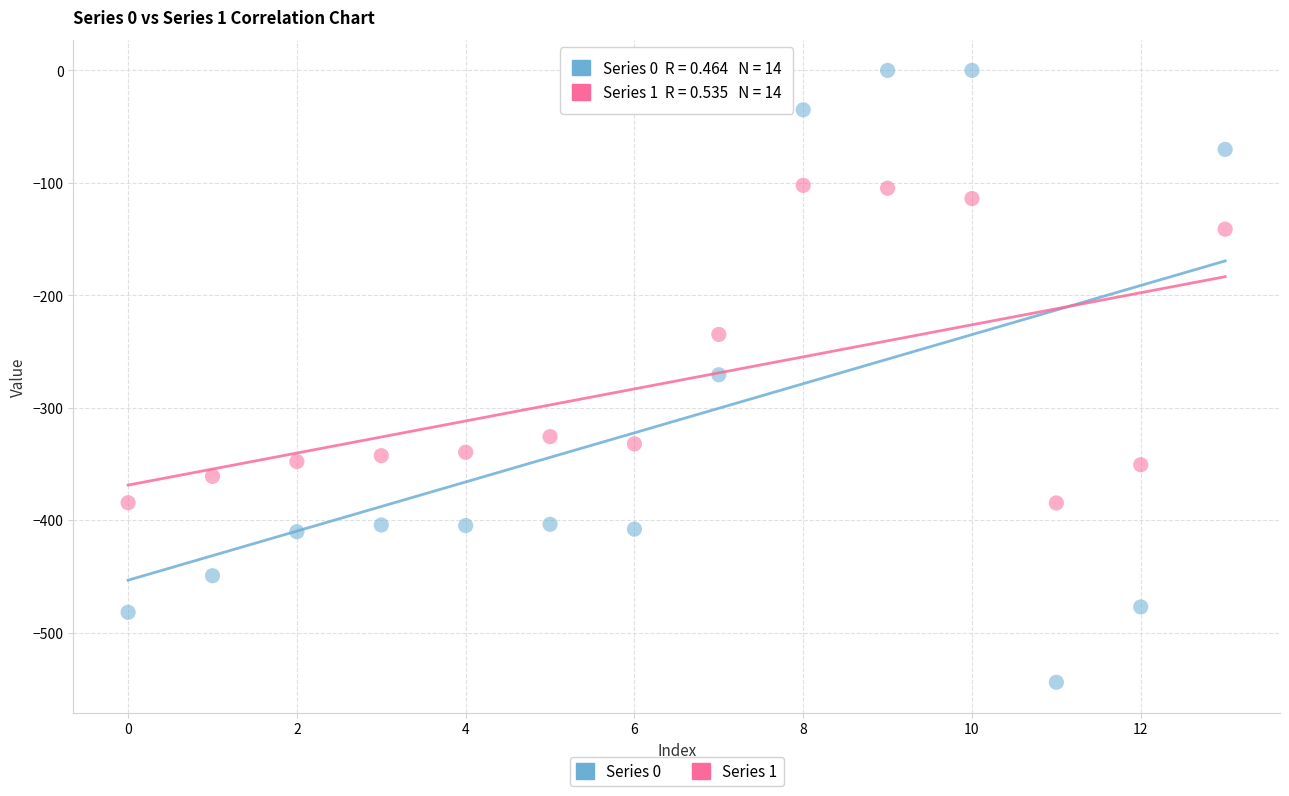

Which series contains the highest Y value?

Series 0